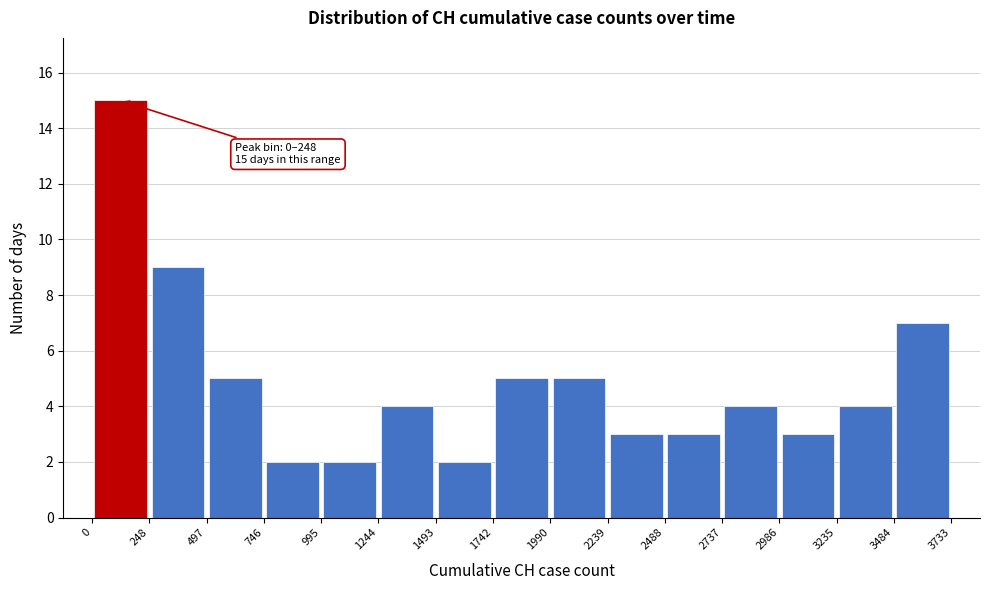

Which range on the x-axis has the tallest bar?

0 to 248